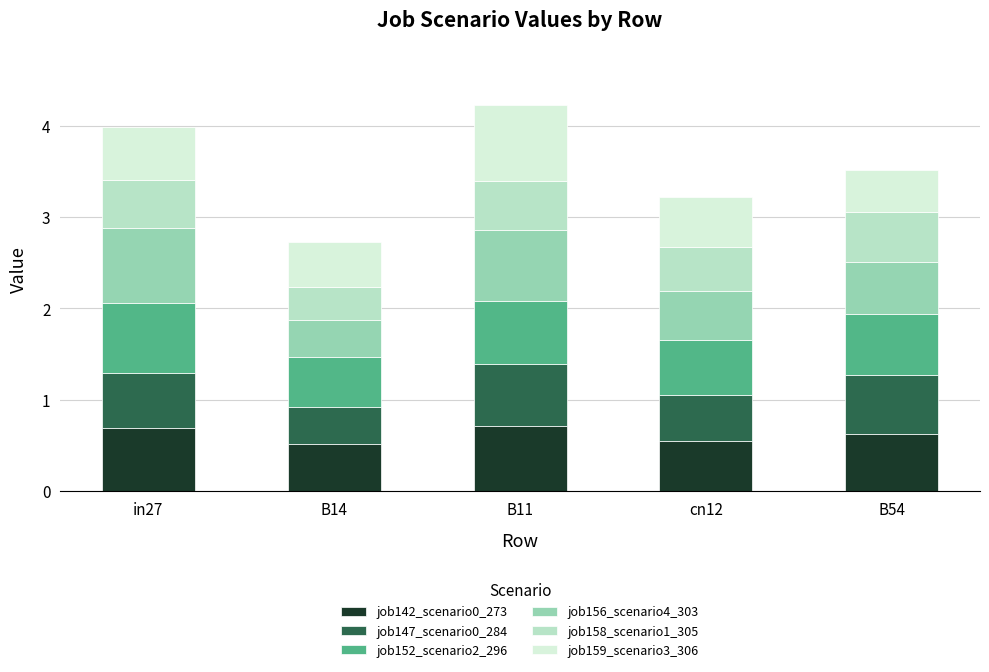

What is the difference between the maximum and second lowest values in the job142_scenario0_273 series?

0.2